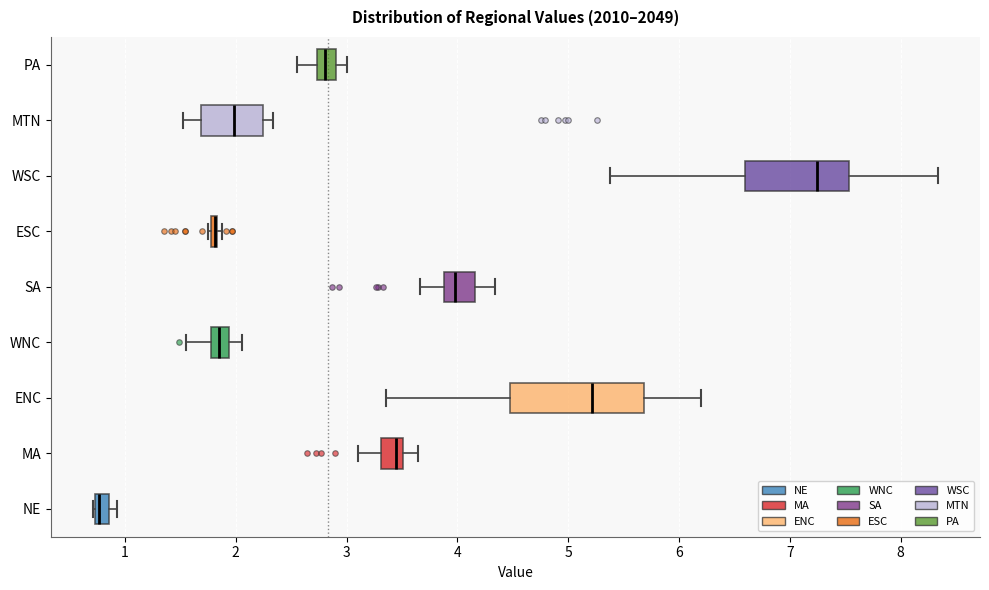

Where is the right edge of the box for NE on the x-axis? The values are not printed on the chart, so give them approximately, as read against the axis.

0.9